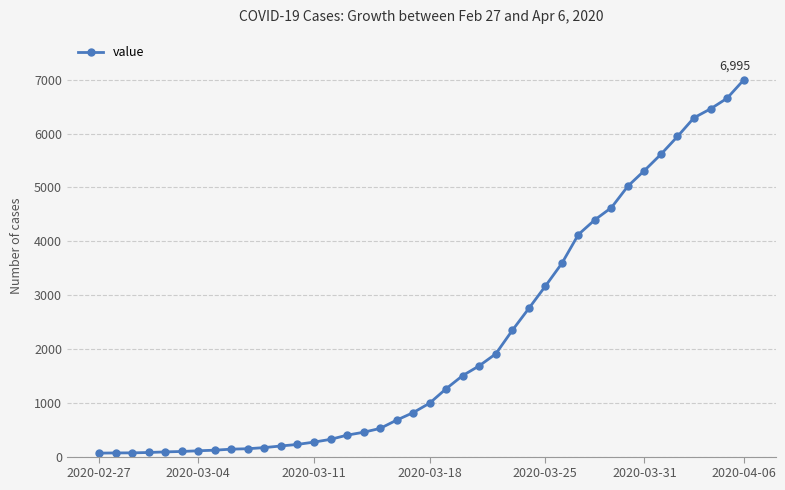

What is the difference between the maximum and minimum values?

6931